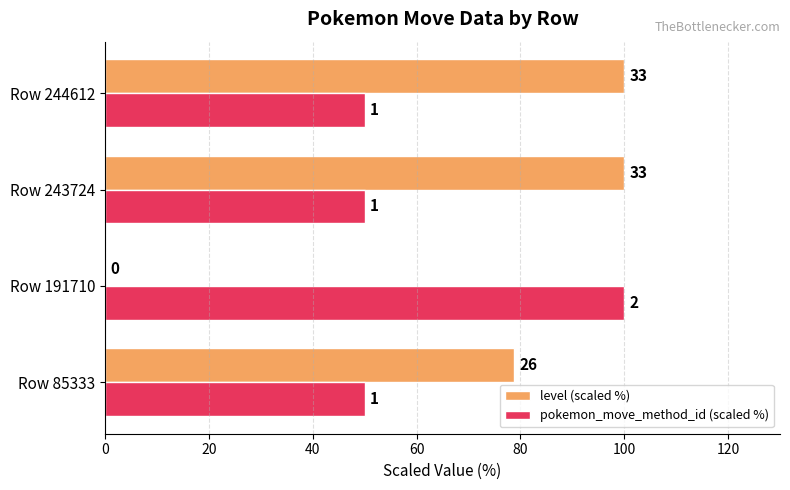

Which series has the largest total across all categories?

level (scaled %)